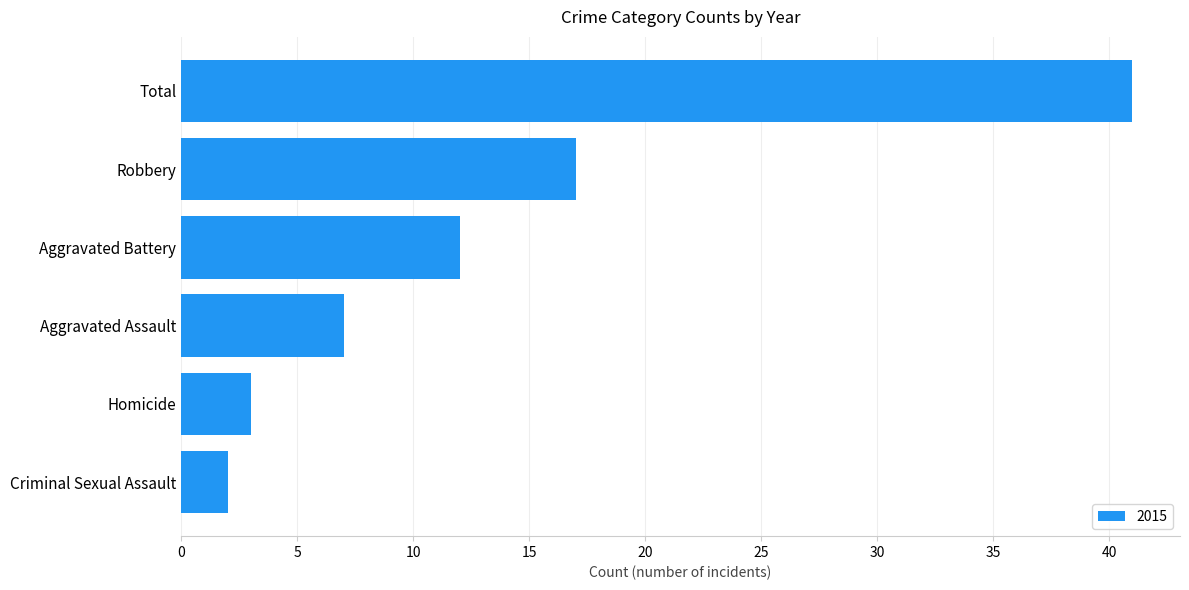

Count the number of data series in this chart.

1